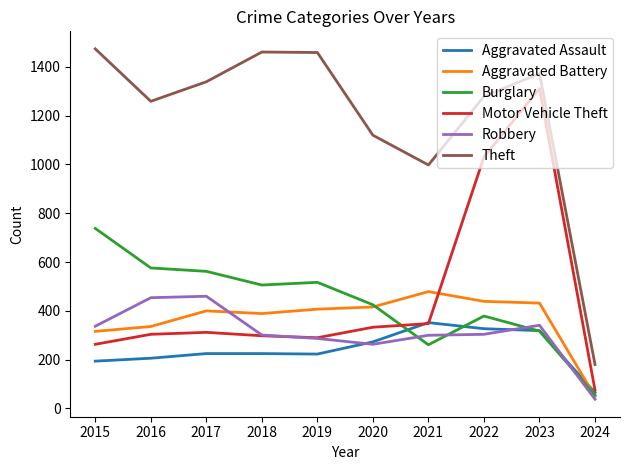

Between 2017 and 2019, which series saw the biggest shift?

Robbery